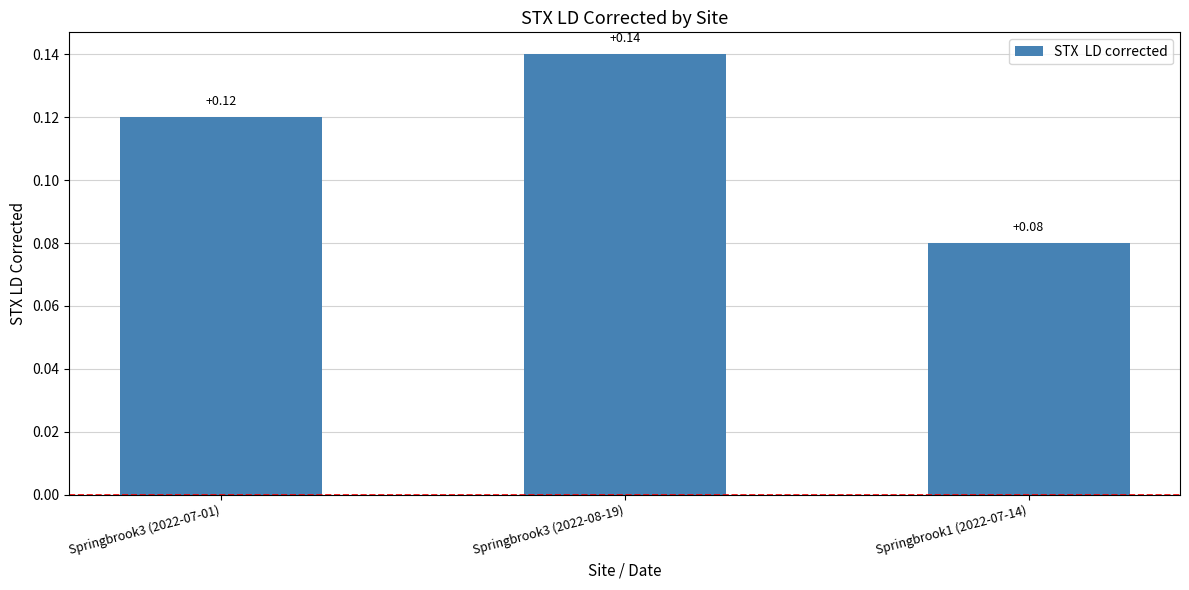

What is the label of the 1st bar from the right?

Springbrook1 (2022-07-14)